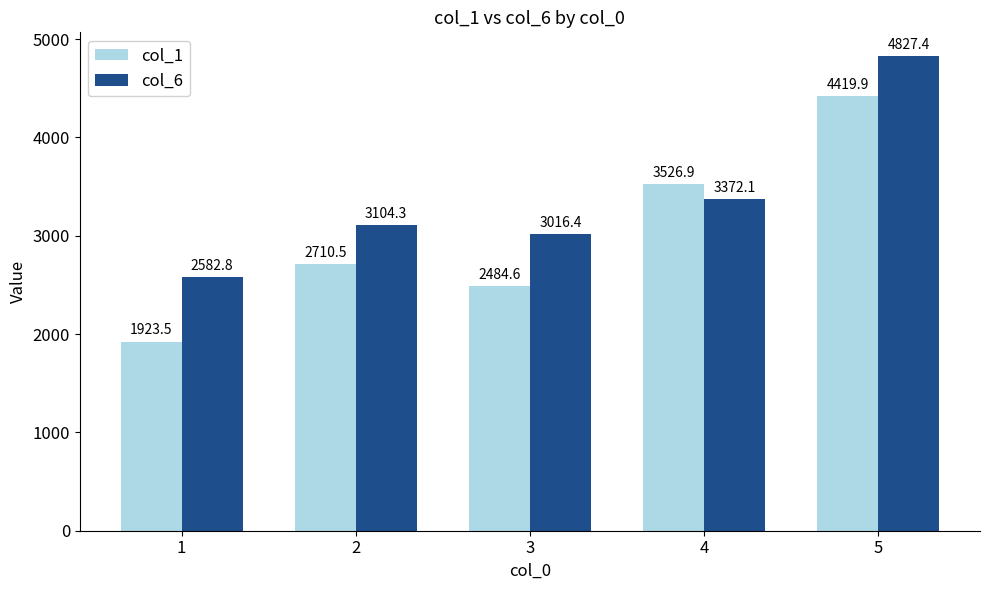

What is the value of the col_6 bar at the 4th from the left?

3372.1